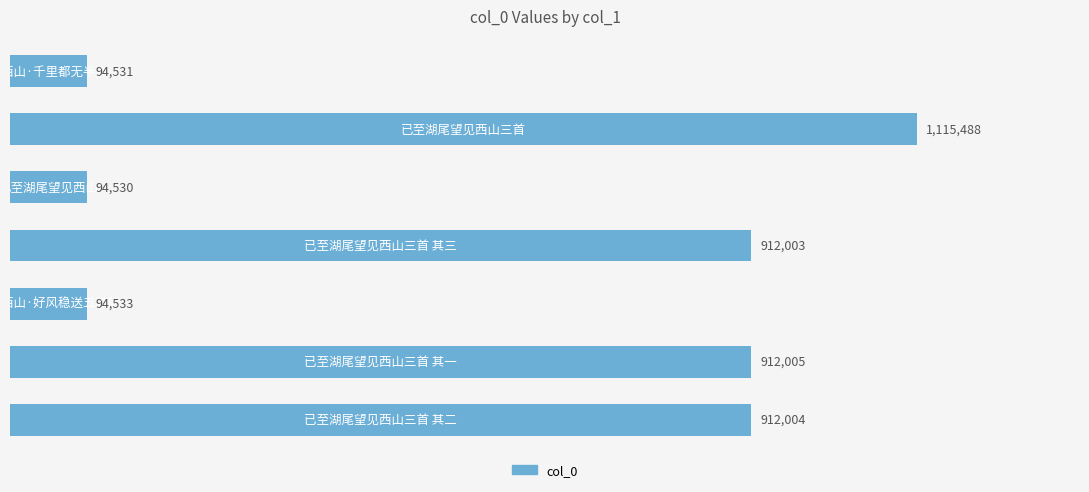

What is the maximum value shown in the chart?

1115488